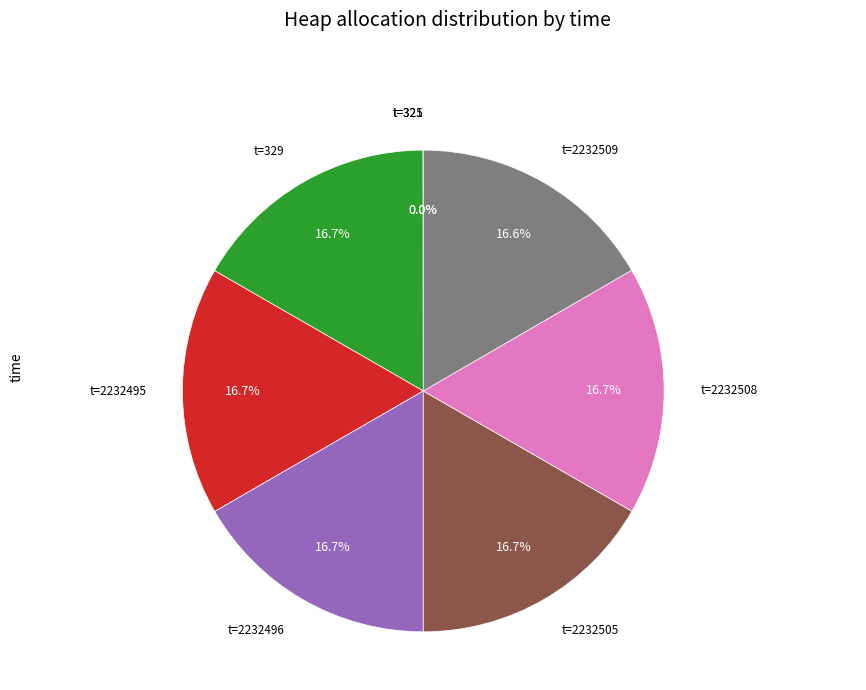

Is there any slice that represents more than half of the pie?

No